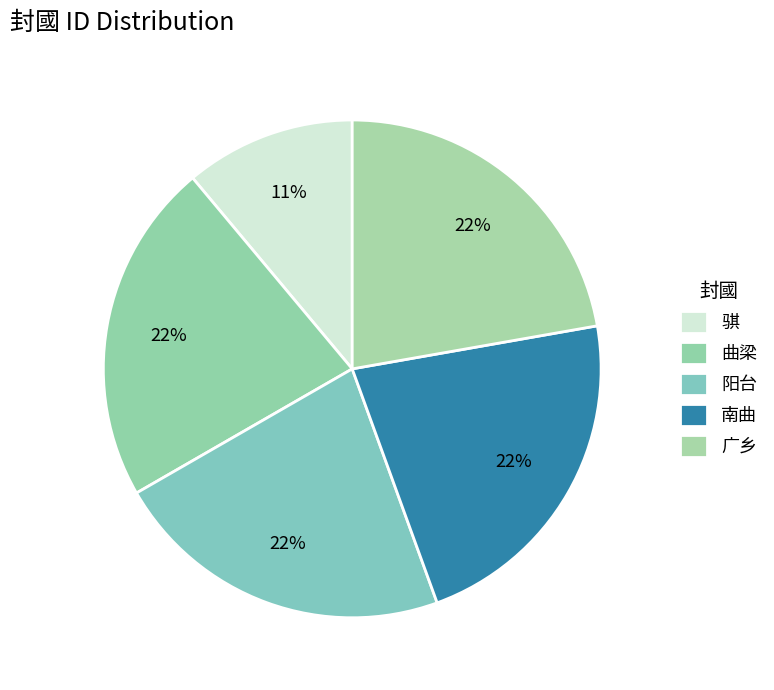

Which slice is the largest?

阳台